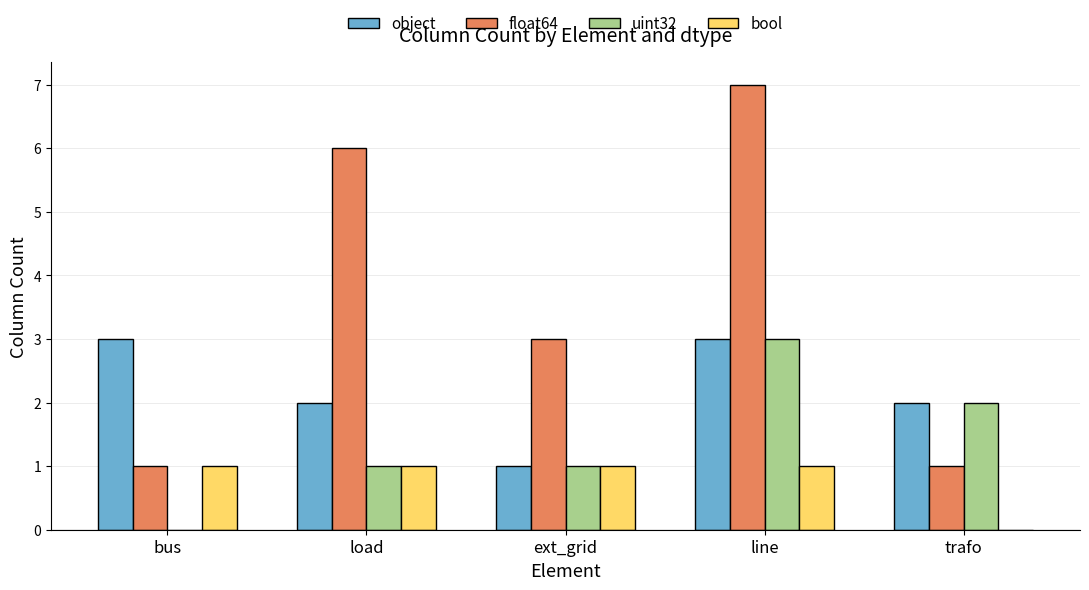

What is the average value of the object series?

2